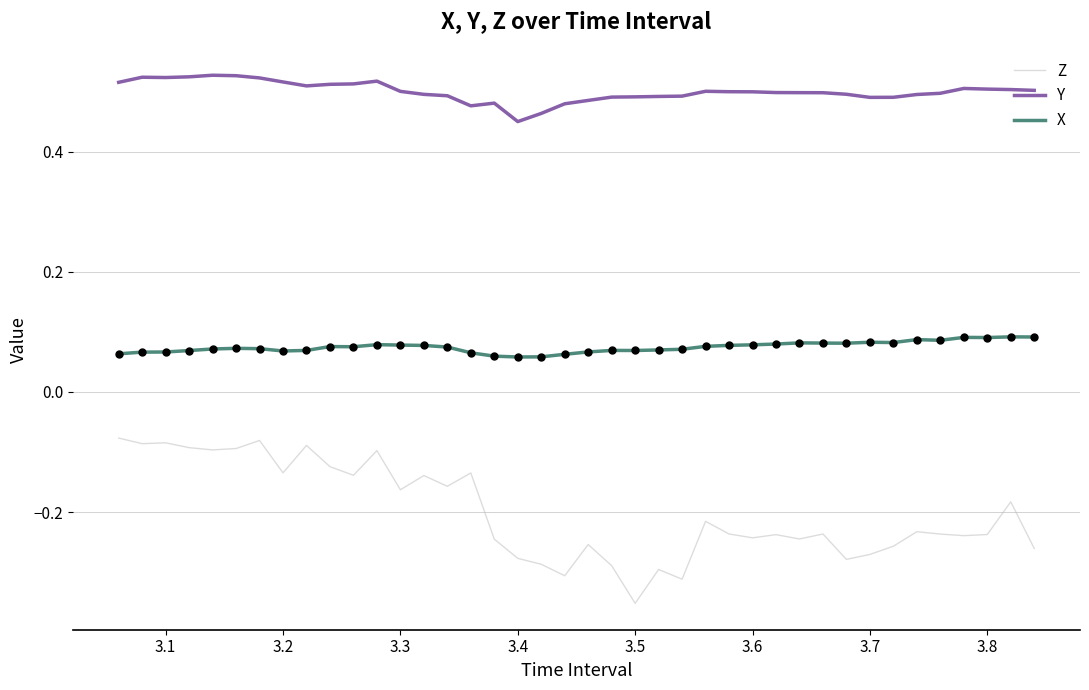

Which series has the largest range (max minus min)?

Z